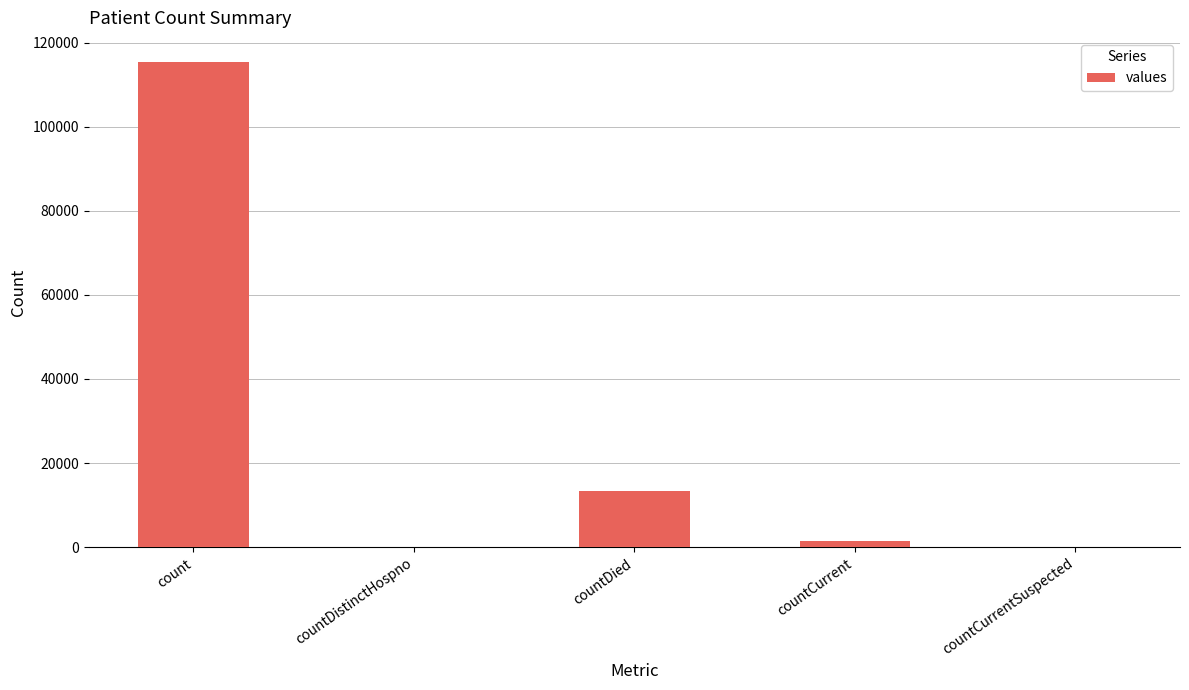

The chart shows a value of 55849 at countCurrentSuspected. True or false?

False